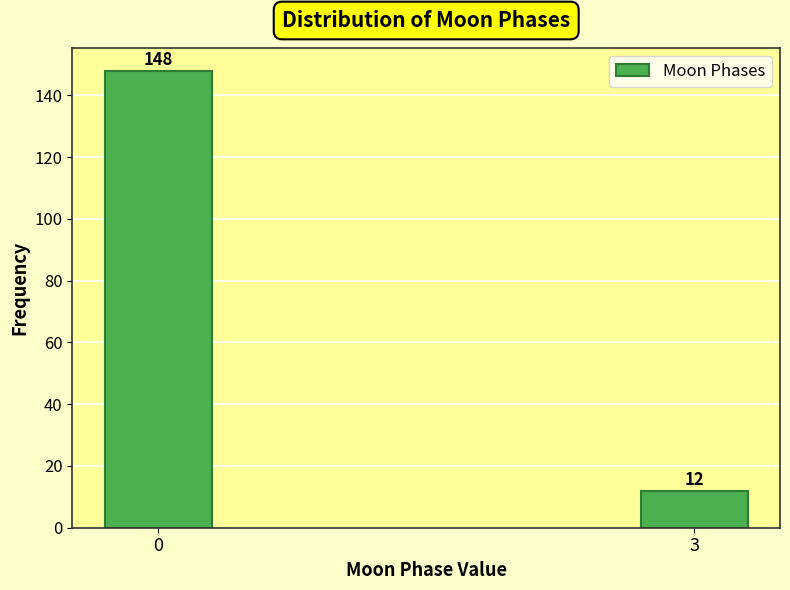

Reading right to left, list all the values displayed in this chart.

12	148